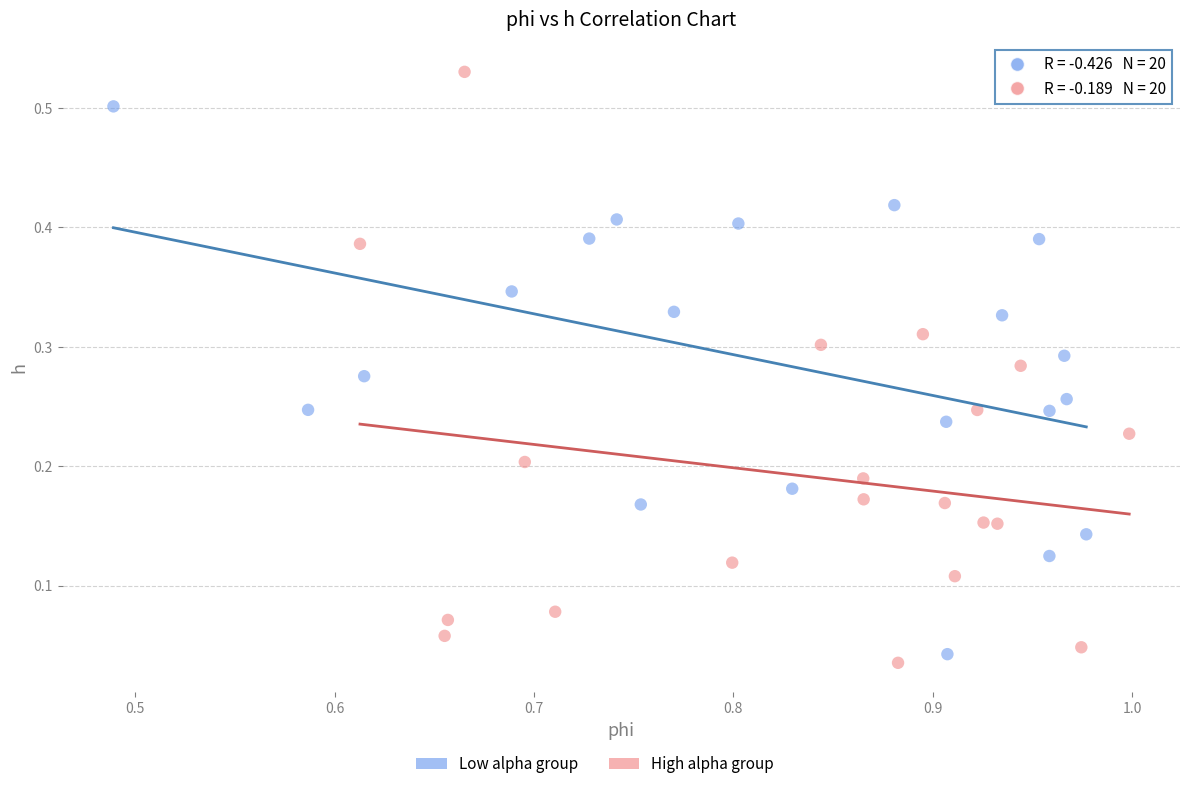

Which series has the largest Y range (max minus min)?

High alpha group